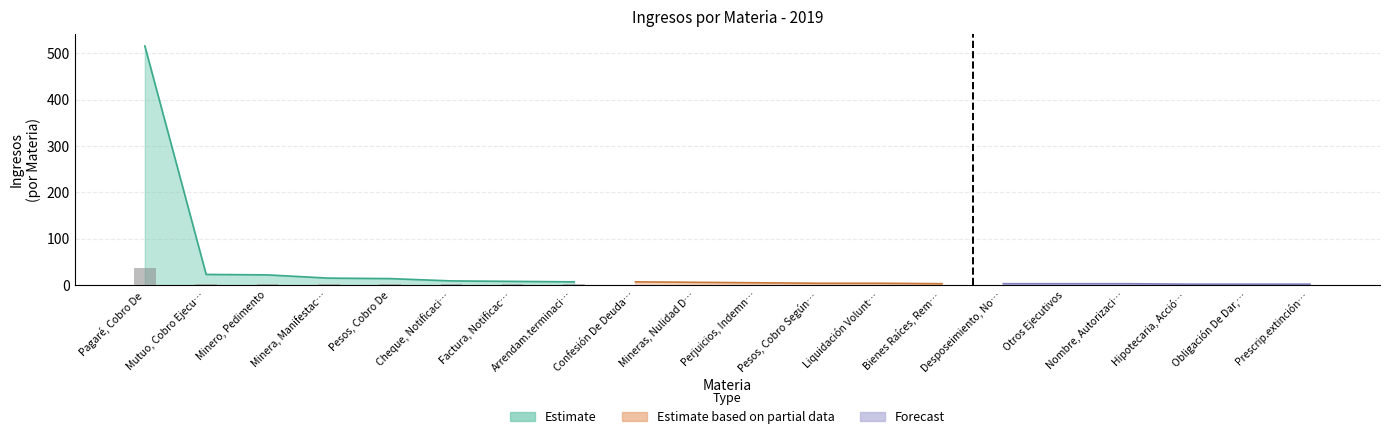

At which label is the value closest to 259?

Mutuo, Cobro Ejecutivo De